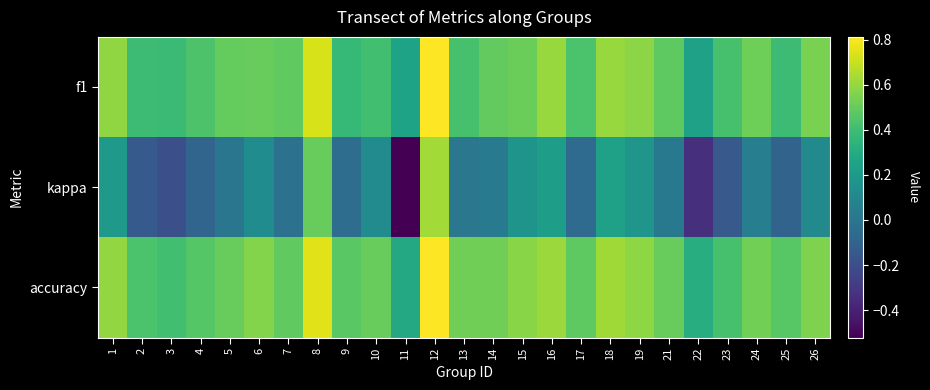

At how many categories does at least one series exceed 0?

25